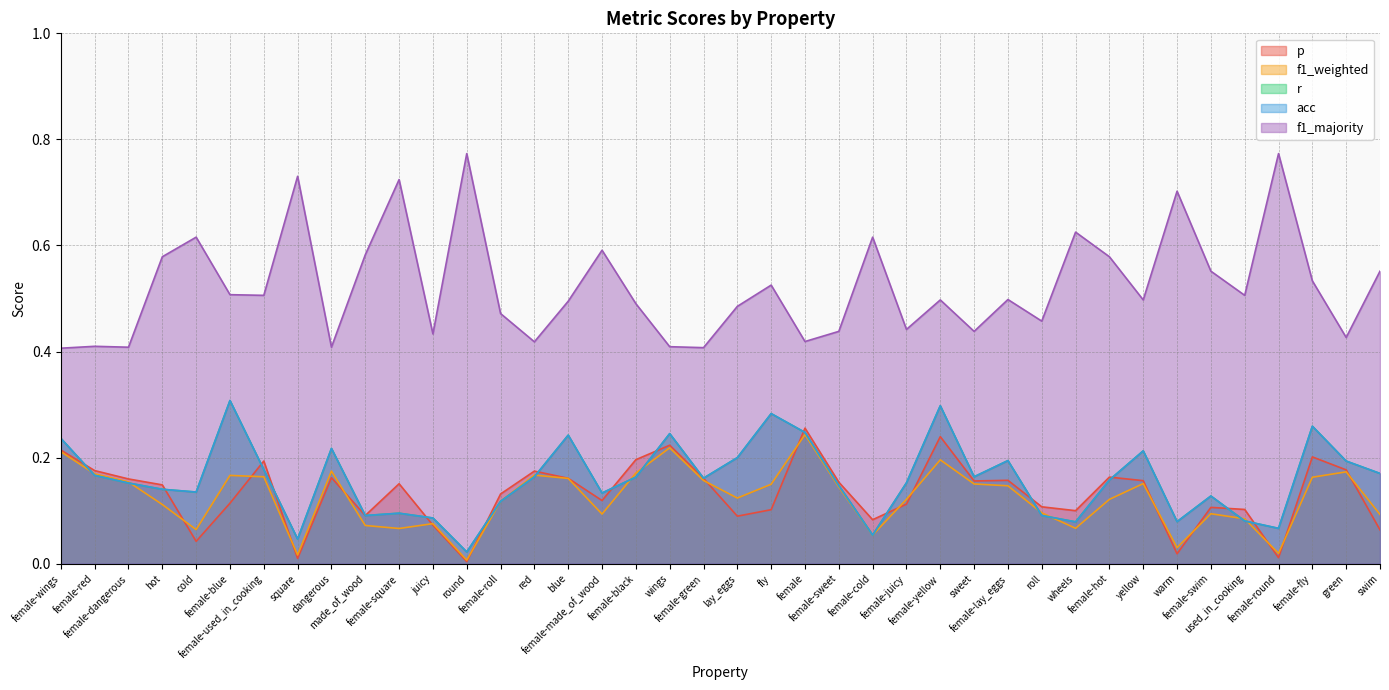

True or false: f1_weighted has more than 2 points higher than both neighbors.

True